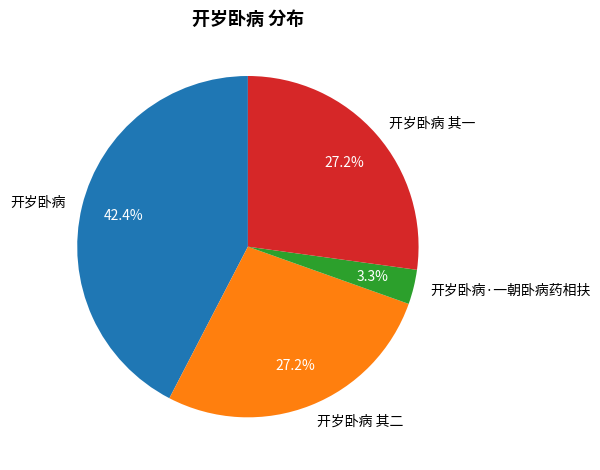

To the nearest percent, what portion does 开岁卧病 represent?

42%